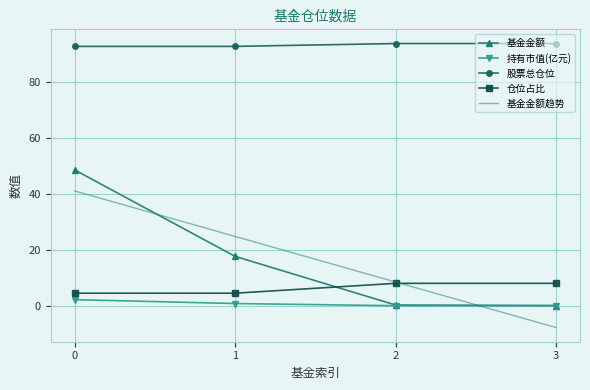

Which series changed the most between 0 and 2?

基金金额